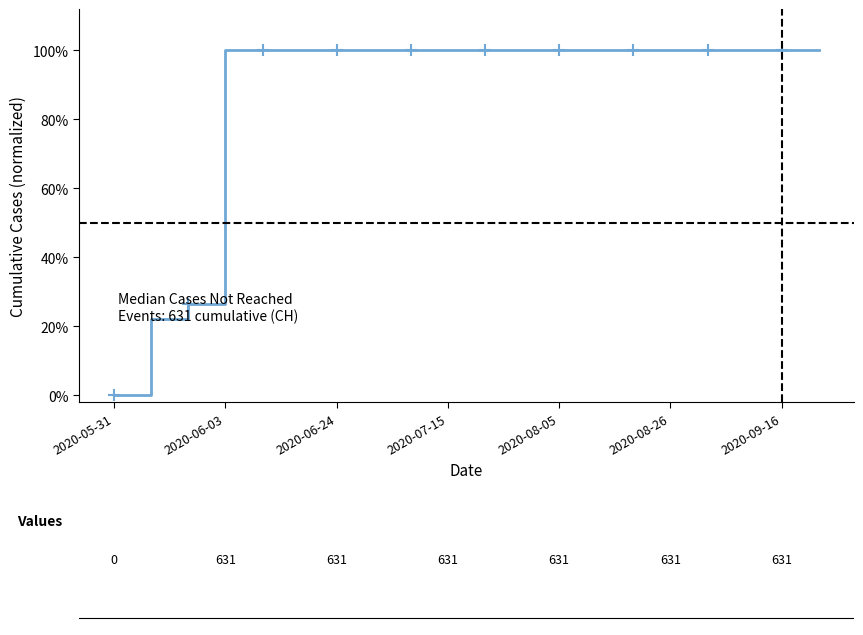

What is the sum of all values?

17.5